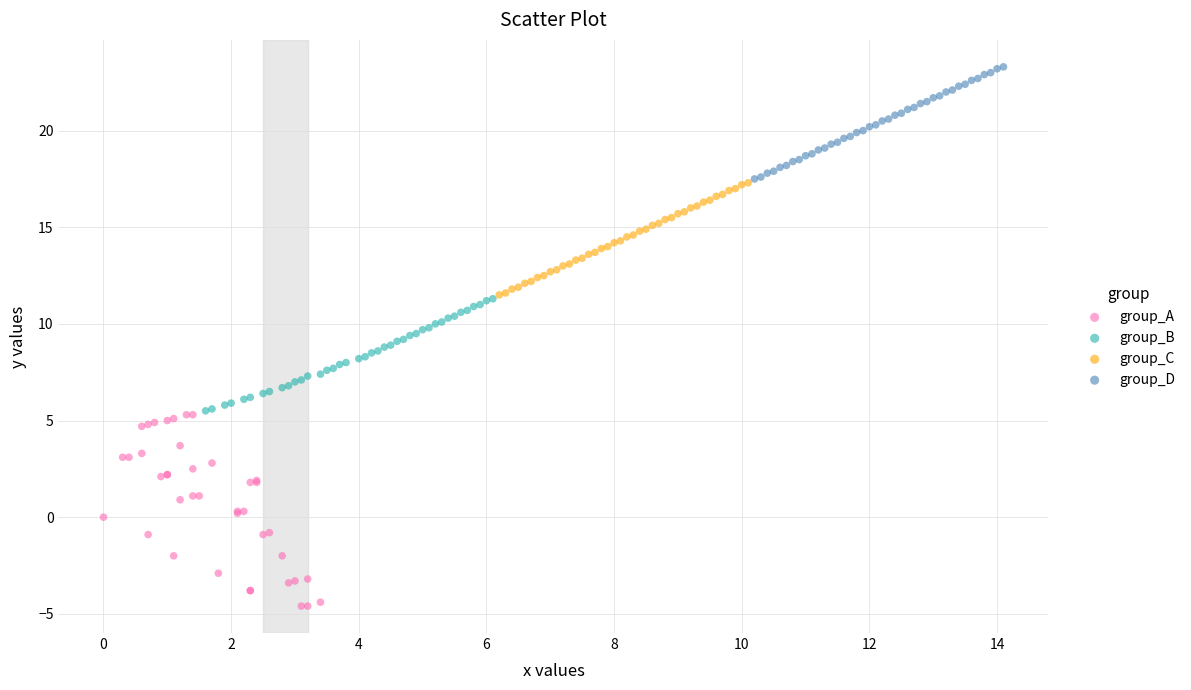

What are all the series names shown in the legend?

group_A, group_B, group_C, group_D